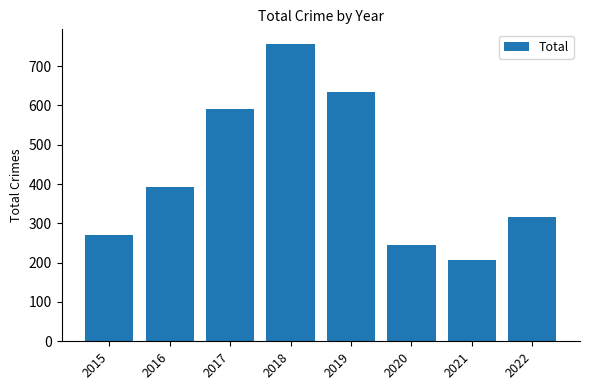

Reading left to right, transcribe all the data shown in this chart.

2015=271	2016=393	2017=590	2018=756	2019=635	2020=245	2021=206	2022=316